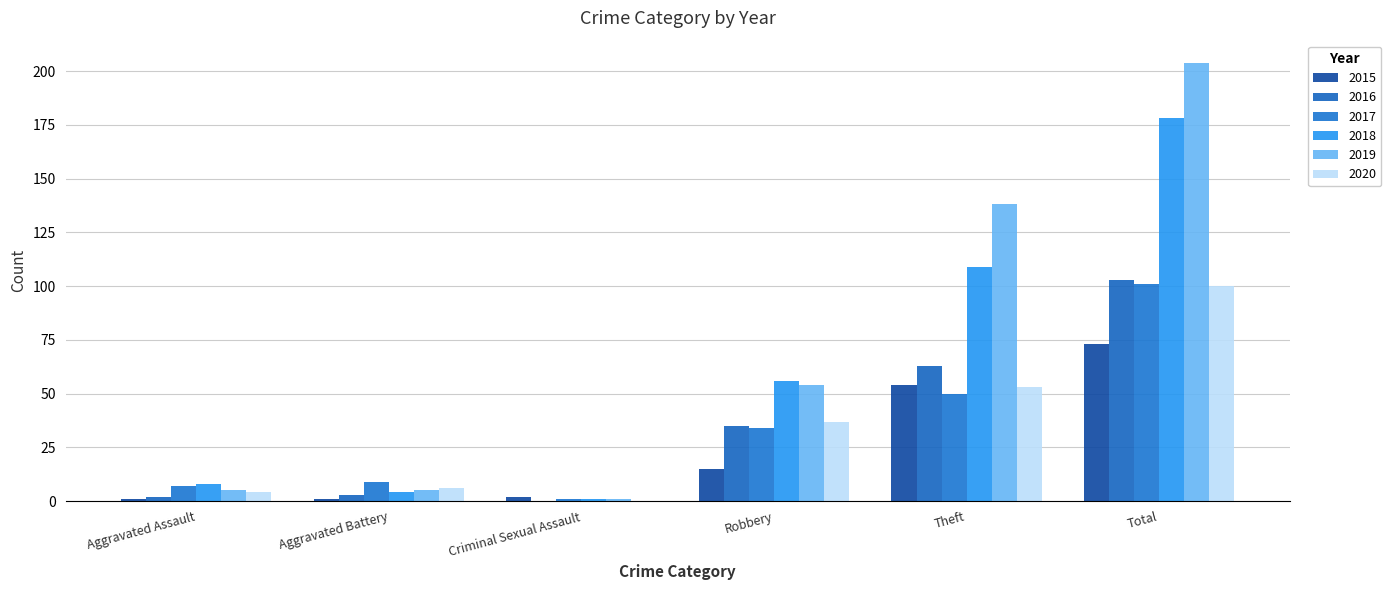

How many groups of bars are there?

6